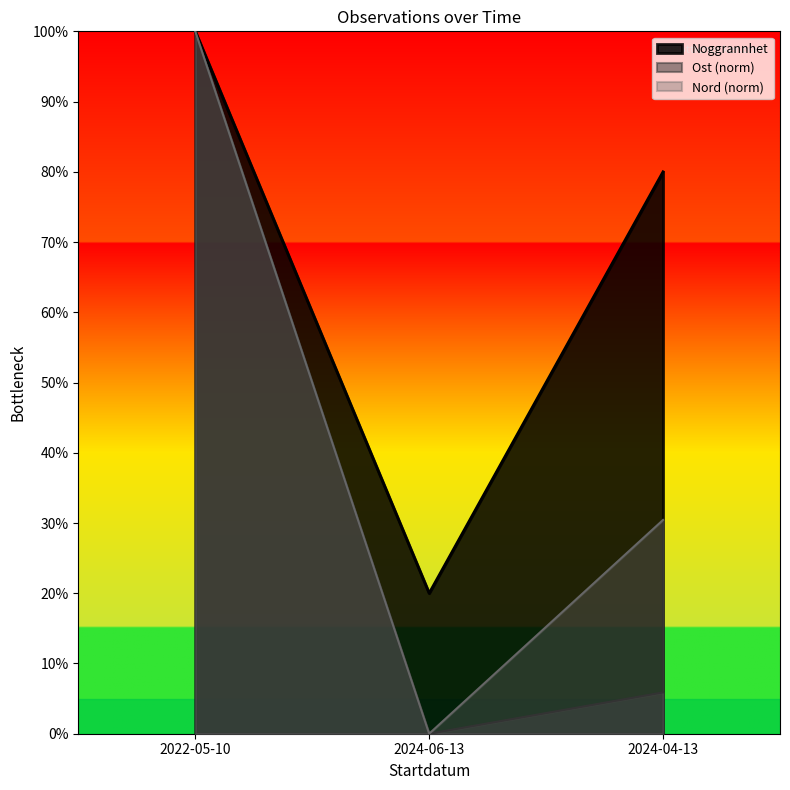

How many positive values does the Ost series have?

2